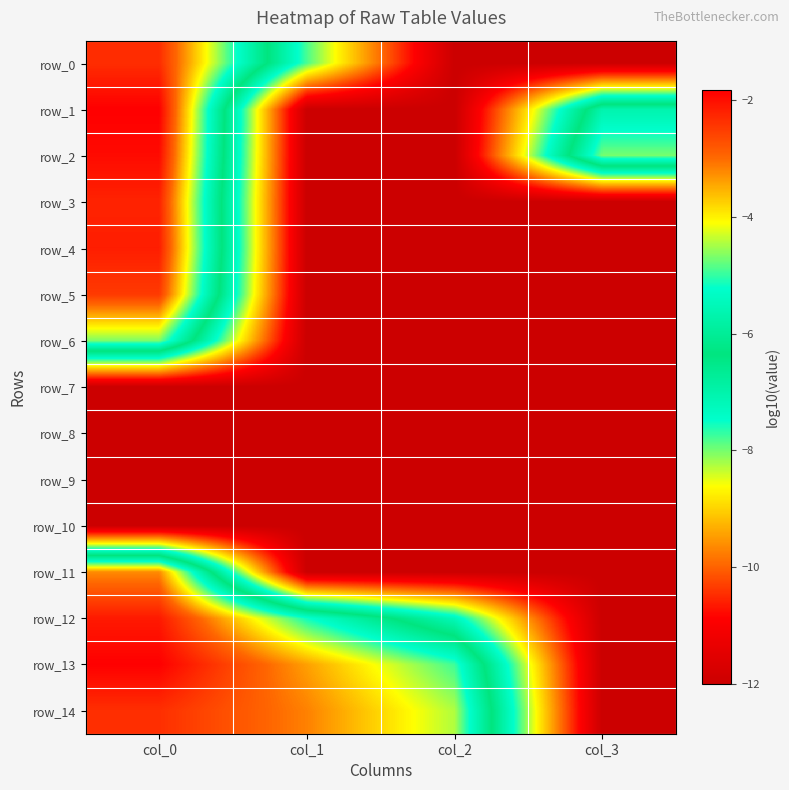

What is the difference between the maximum and minimum values in the row_6 series?

7.3